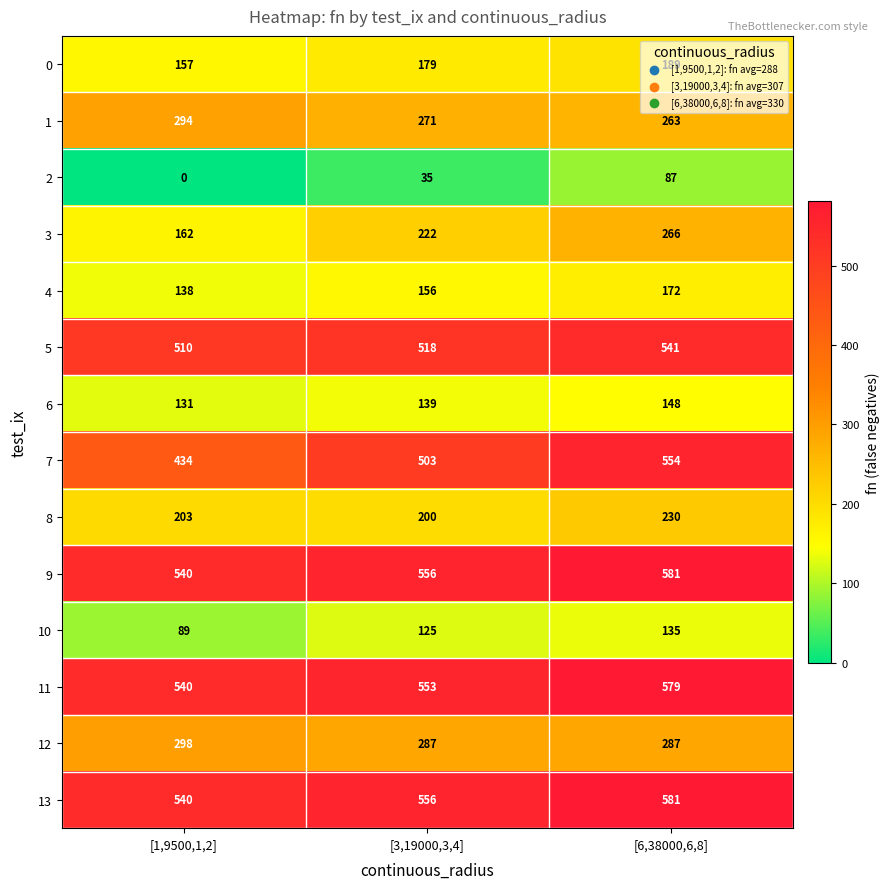

The value of 13 at [3,19000,3,4] is 325. True or false?

False